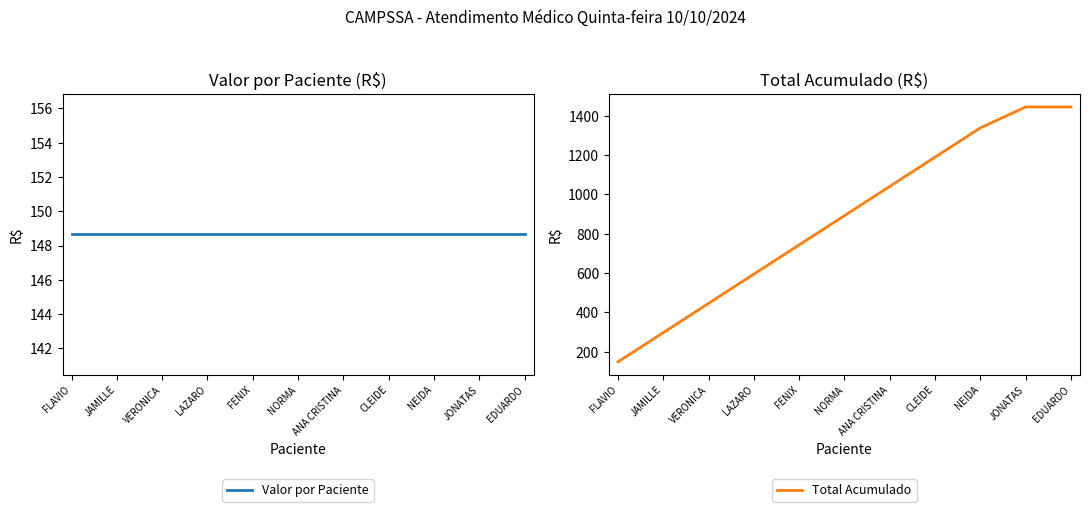

What is the maximum value for Valor por Paciente?

148.7